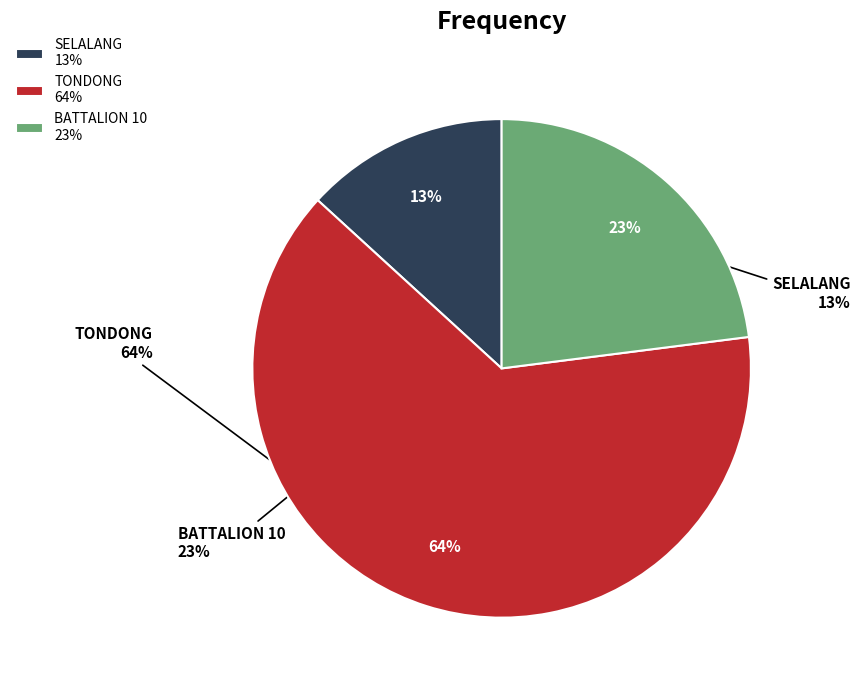

Is it true that TONDONG is 73% of the pie?

False